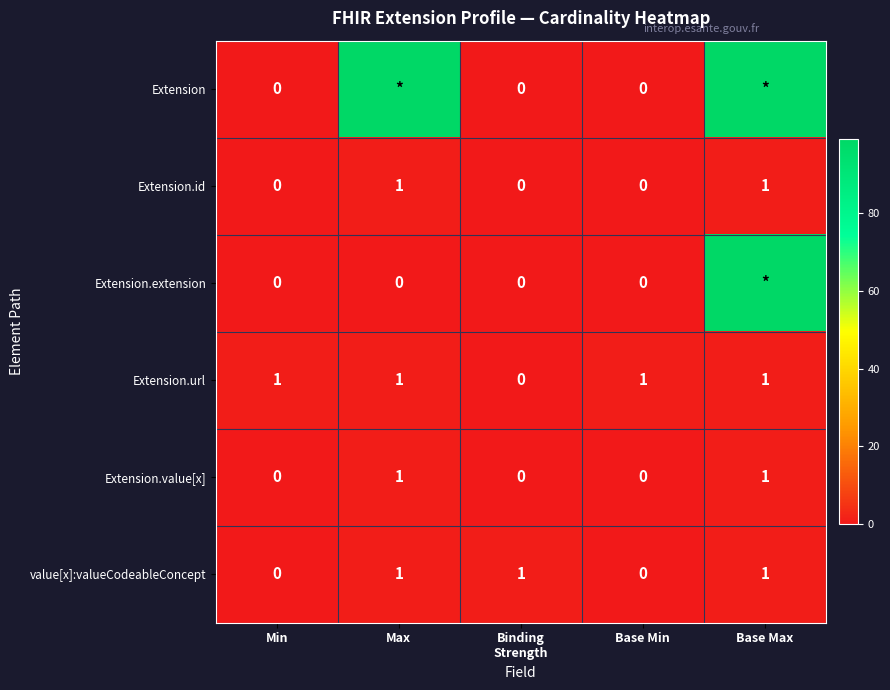

The value of value[x]:valueCodeableConcept at Min is 0. True or false?

True